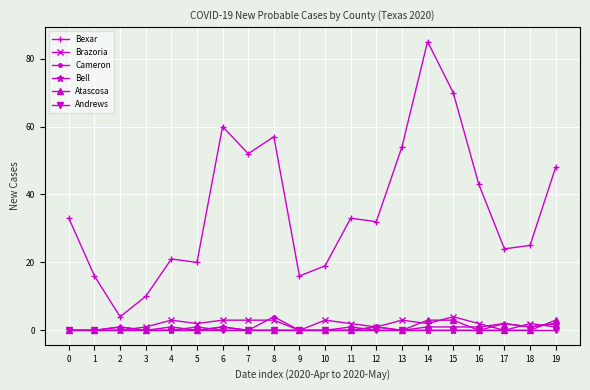

Does the chart display data point markers on the line(s)?

Yes